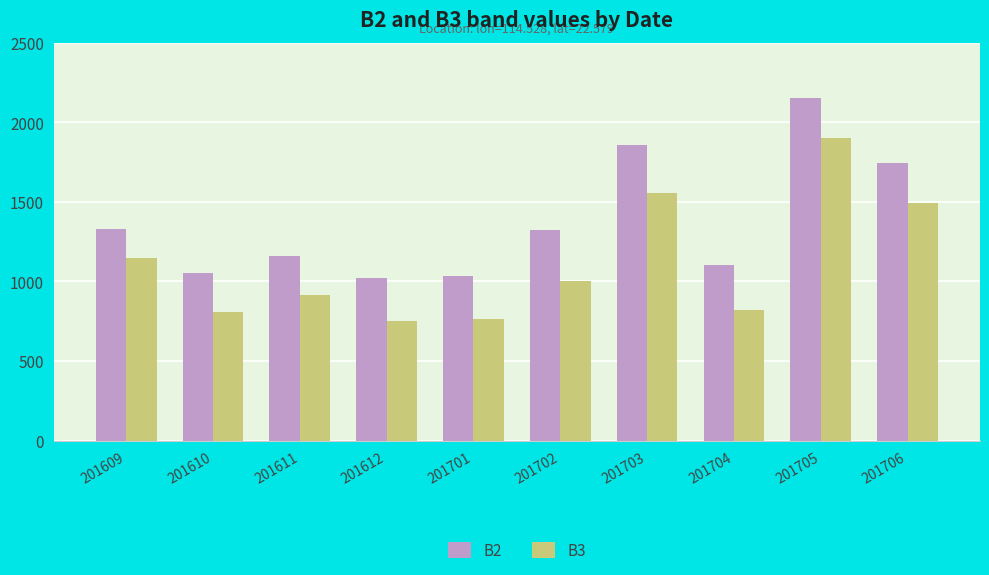

List the series in order of their peak value, lowest first.

B3, B2